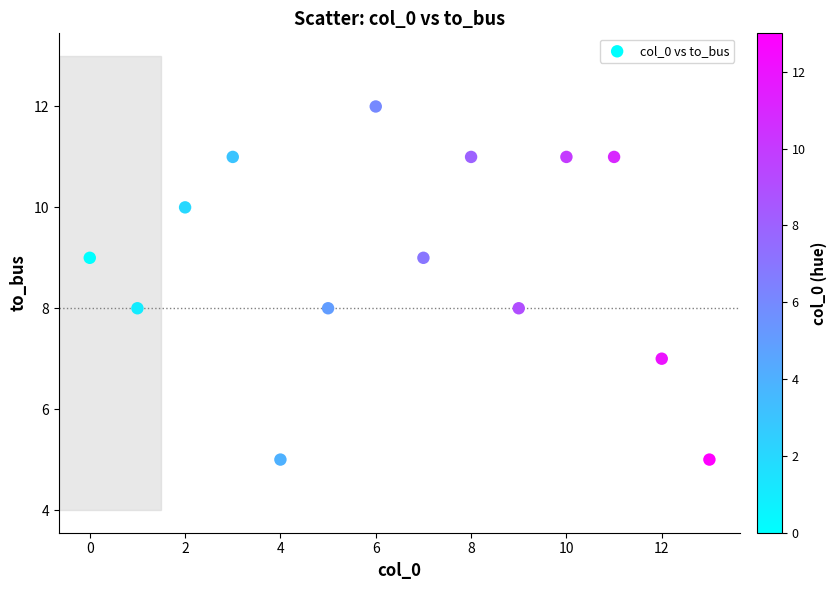

What is the range of Y values (max minus min)?

7